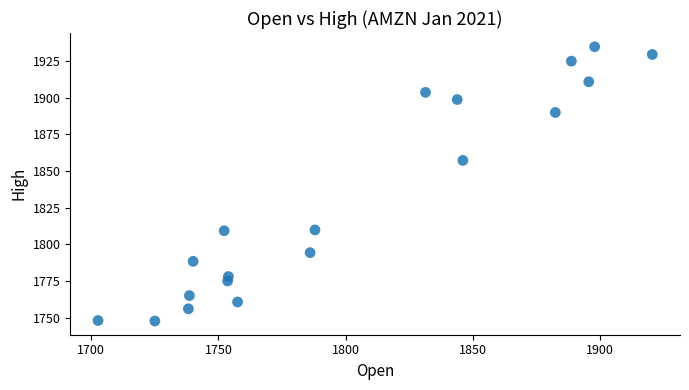

What Y value in the scatter plot is closest to 1841?

1857.3